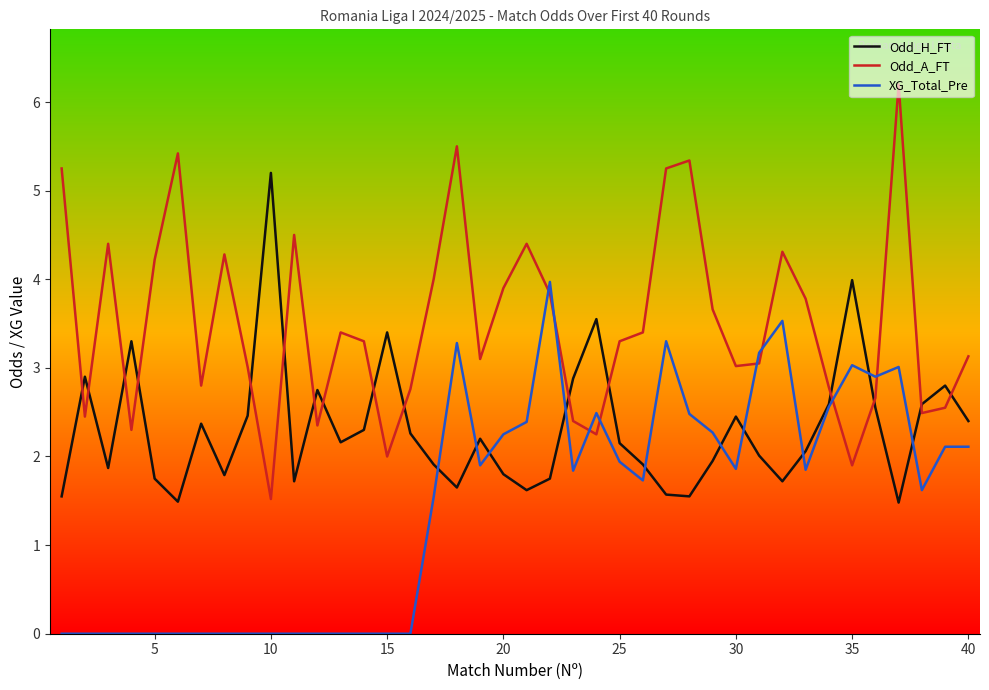

Count the number of categories in the chart.

40